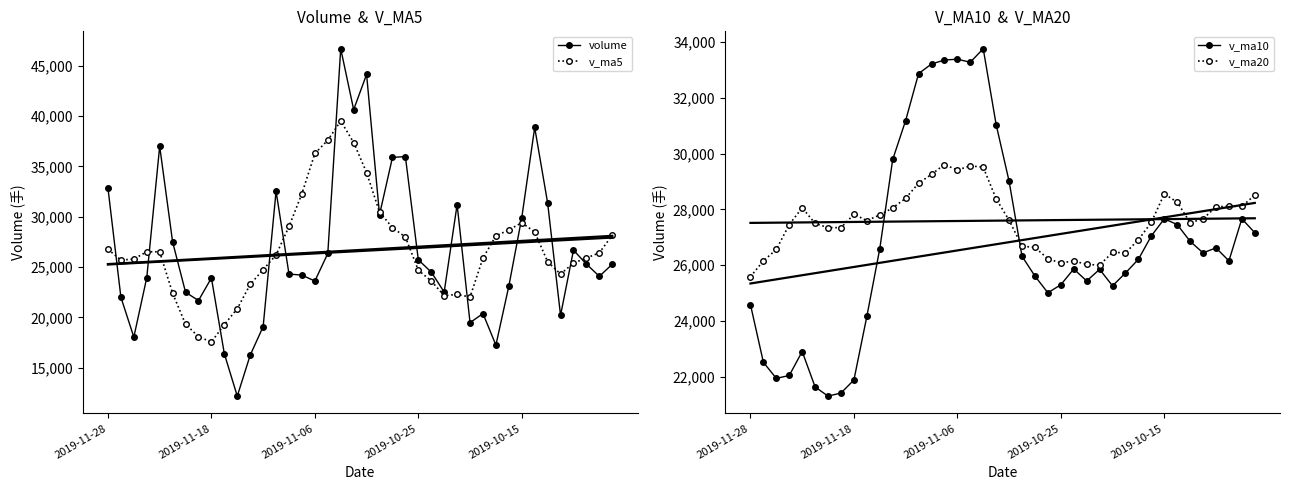

What is the minimum value for v_ma5?

17559.7